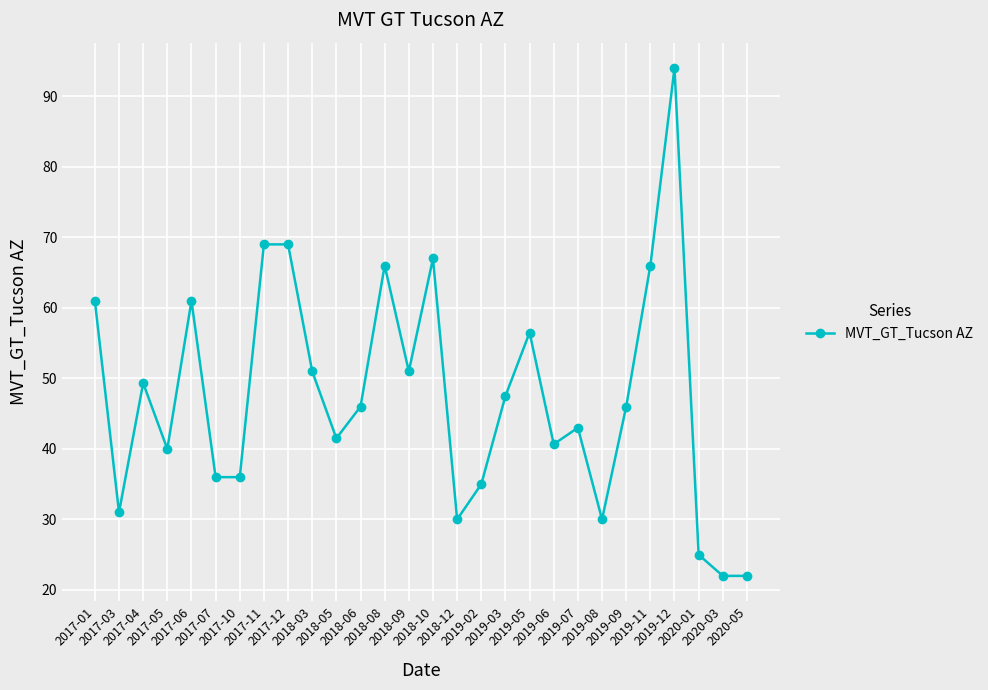

What is the difference between the maximum and minimum values?

72.0